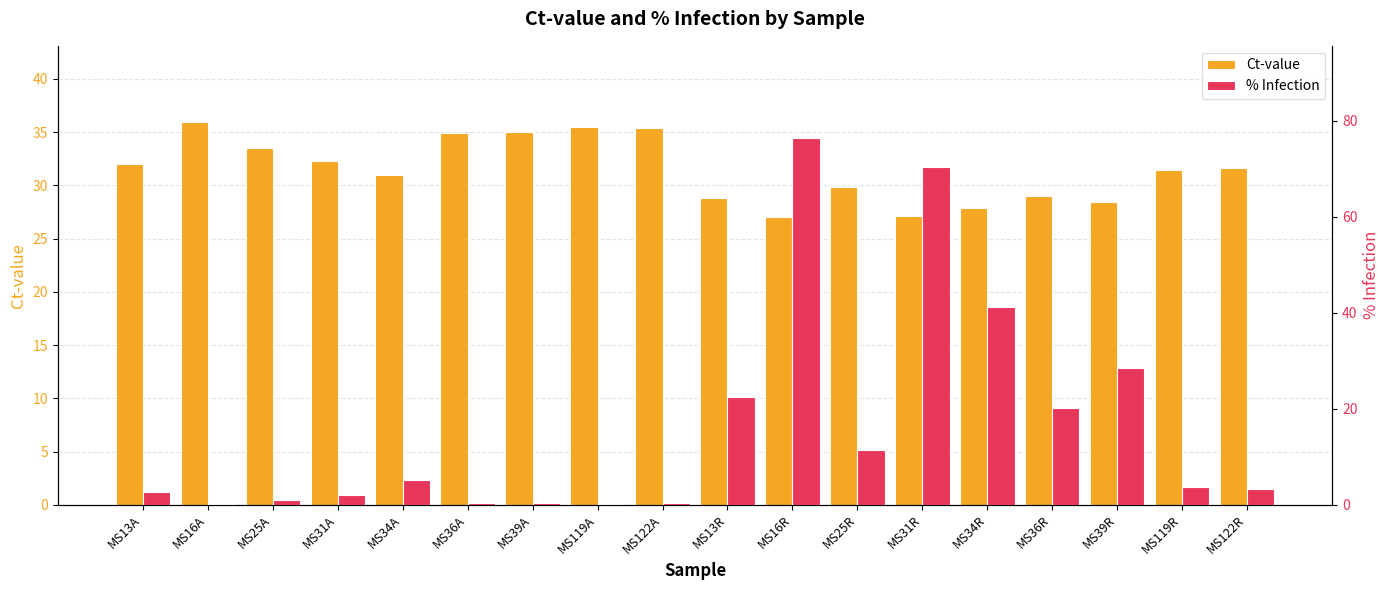

At which label does % Infection reach its minimum?

MS16A